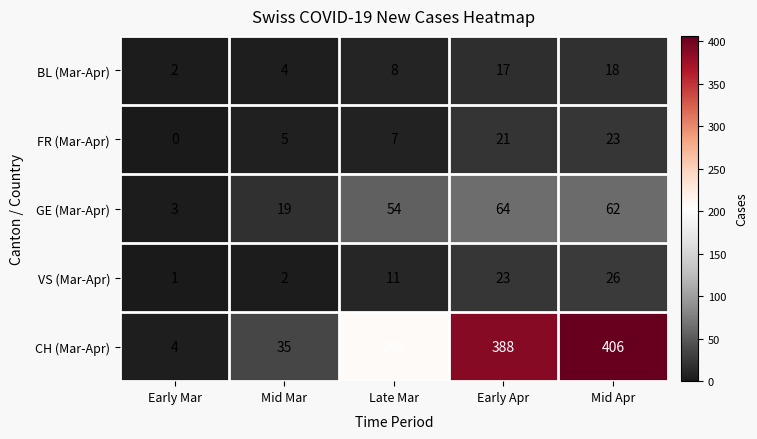

What is the average value of the FR (Mar-Apr) series?

11